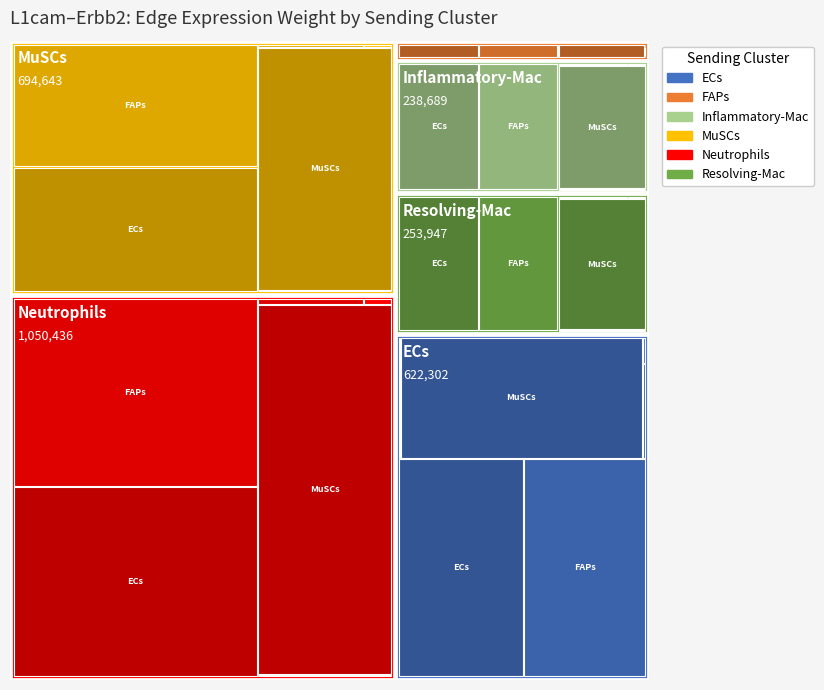

Reading left to right, transcribe all the data shown in this chart.

Edge average expression weight: 201824.0	199122.5	1521.2	216381.7	2716.5	735.7	11599.8	11444.5	87.4	12436.5	156.1	42.3	77411.1	76375.0	583.5	82994.9	1041.9	282.2	225285.5	222270.0	1698.0	241535.5	3032.3	821.2	340675.8	336115.8	2567.8	365248.9	4585.4	1241.8	82359.6	81257.2	620.8	88300.2	1108.5	300.2
Edge total expression weight: 807296.1	1194735.3	9127.2	865526.7	16298.9	4414.1	69598.9	103001.0	786.9	74619.1	1405.2	380.6	464466.9	687374.9	5251.2	497969.1	9377.4	2539.6	901142.2	1333620.3	10188.2	966142.0	18193.6	4927.3	2044055.0	3025042.2	23109.9	2191493.6	41268.5	11176.5	494157.5	731314.6	5586.9	529801.3	9976.8	2702.0
Ligand average expression value: 787.9	787.9	787.9	787.9	787.9	787.9	45.3	45.3	45.3	45.3	45.3	45.3	302.2	302.2	302.2	302.2	302.2	302.2	879.5	879.5	879.5	879.5	879.5	879.5	1330.0	1330.0	1330.0	1330.0	1330.0	1330.0	321.5	321.5	321.5	321.5	321.5	321.5